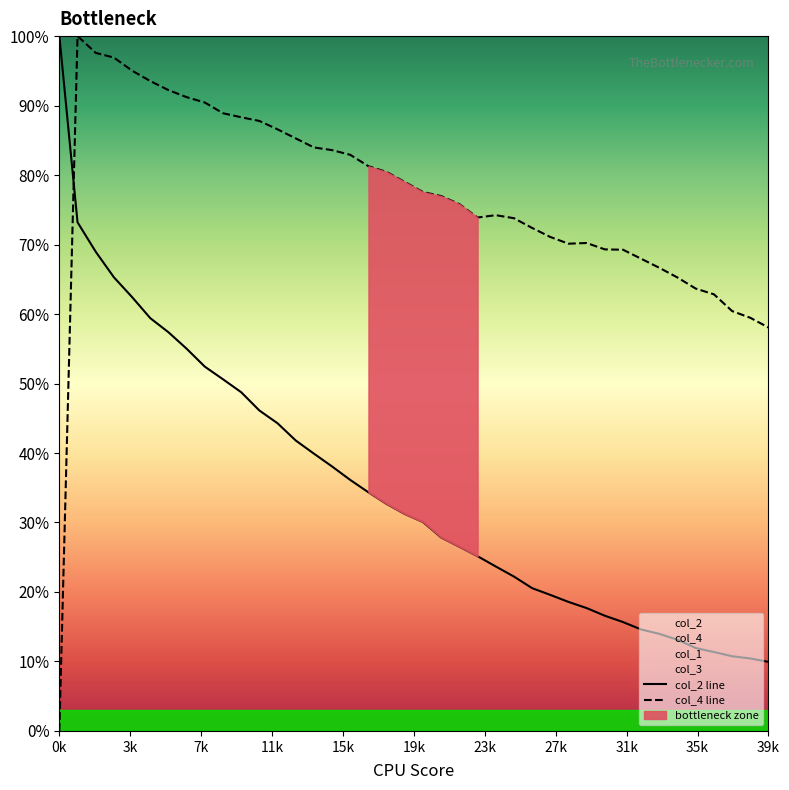

At which label does col_4 line reach its minimum?

0k